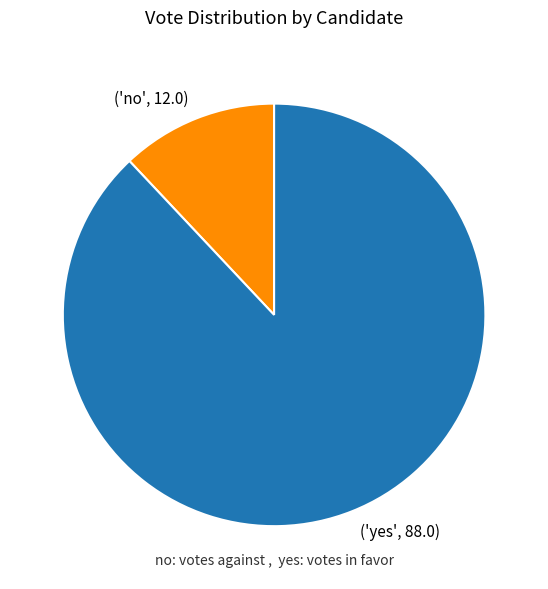

Rank the categories by value from lowest to highest.

('no', 12.0), ('yes', 88.0)